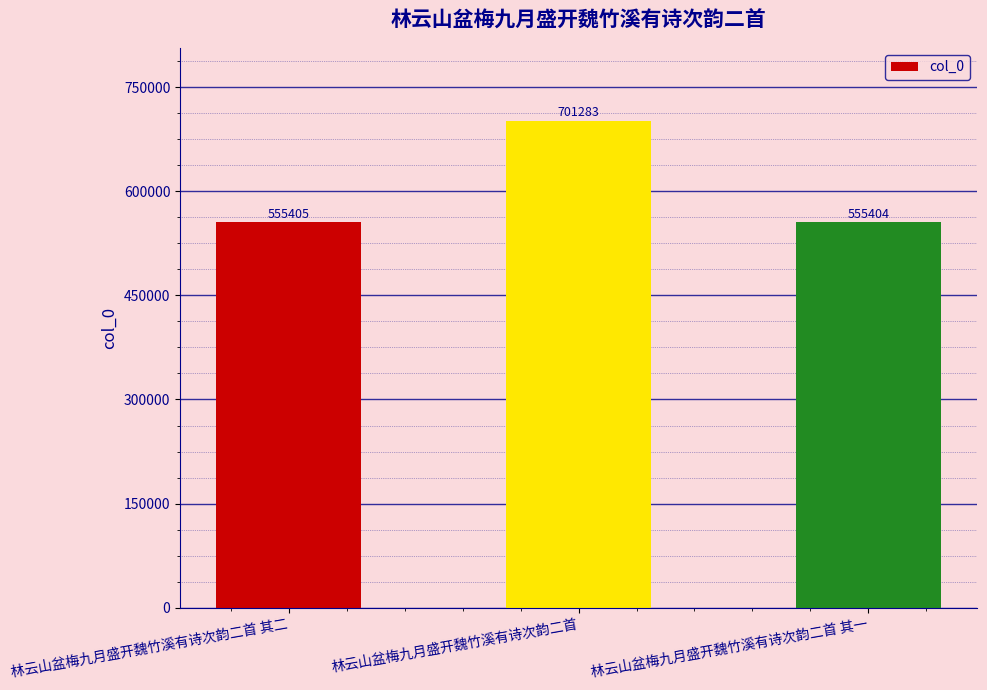

What is the difference between the second highest and minimum values?

1